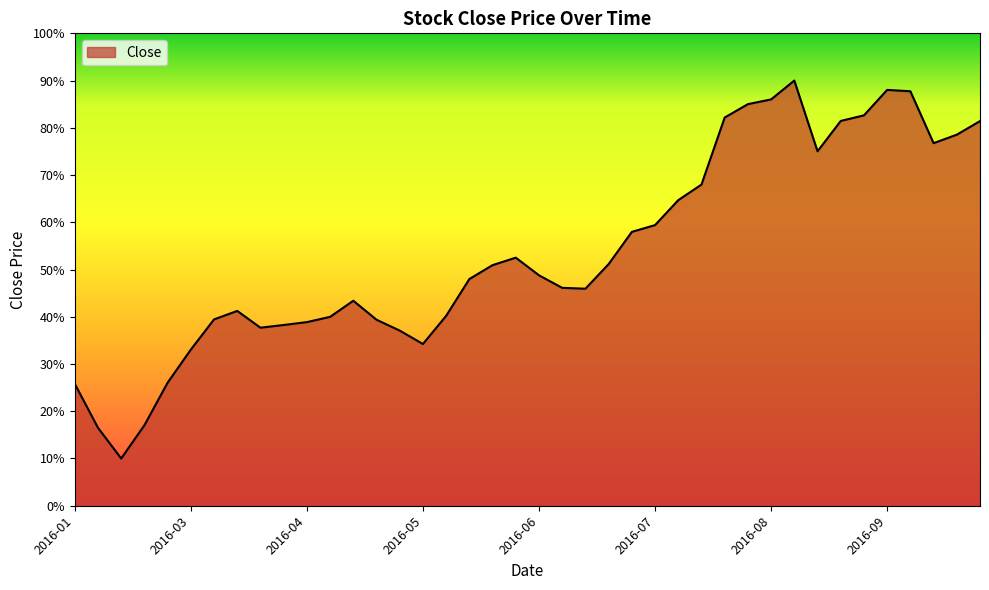

What is the greatest value displayed?

90.0